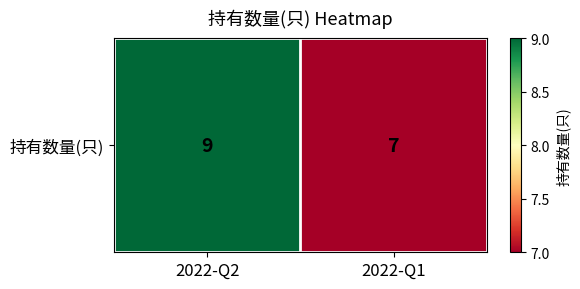

Reading left to right, list all the values displayed in this chart.

9	7